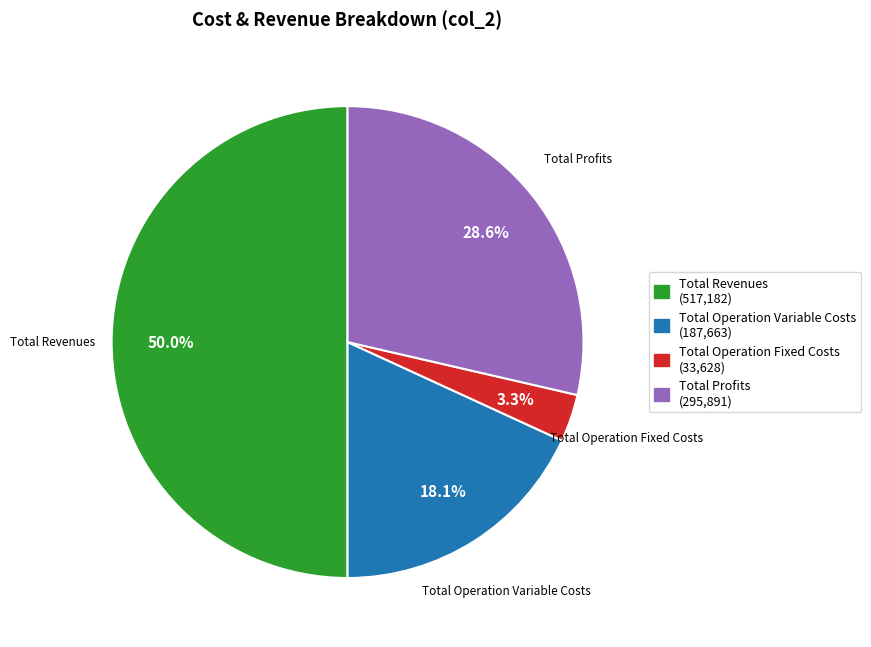

Between Total Operation Variable Costs and Total Profits, which is larger?

Total Profits